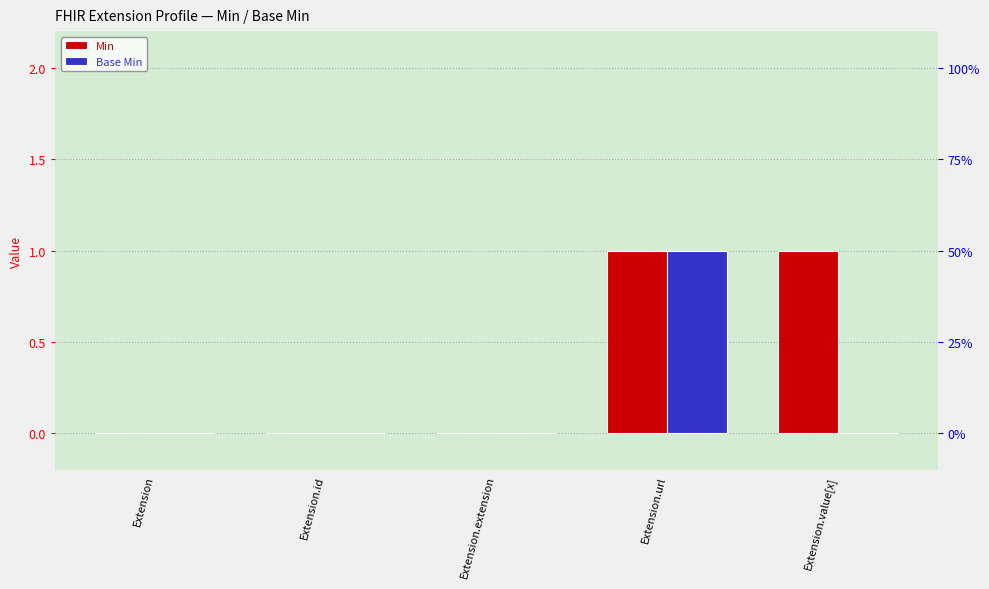

What is the label of the 1st bar from the left?

Extension